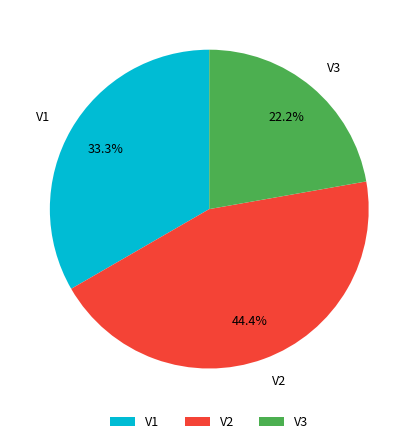

What is the ratio of the value at V1 to the value at V3?

1.5